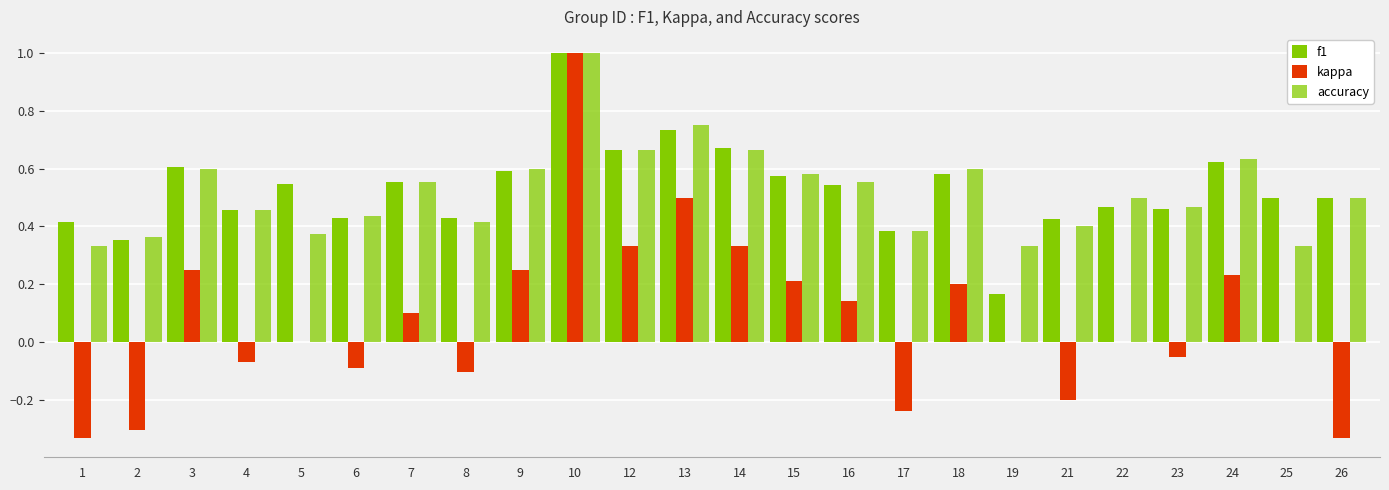

Which series has the largest range (max minus min)?

kappa